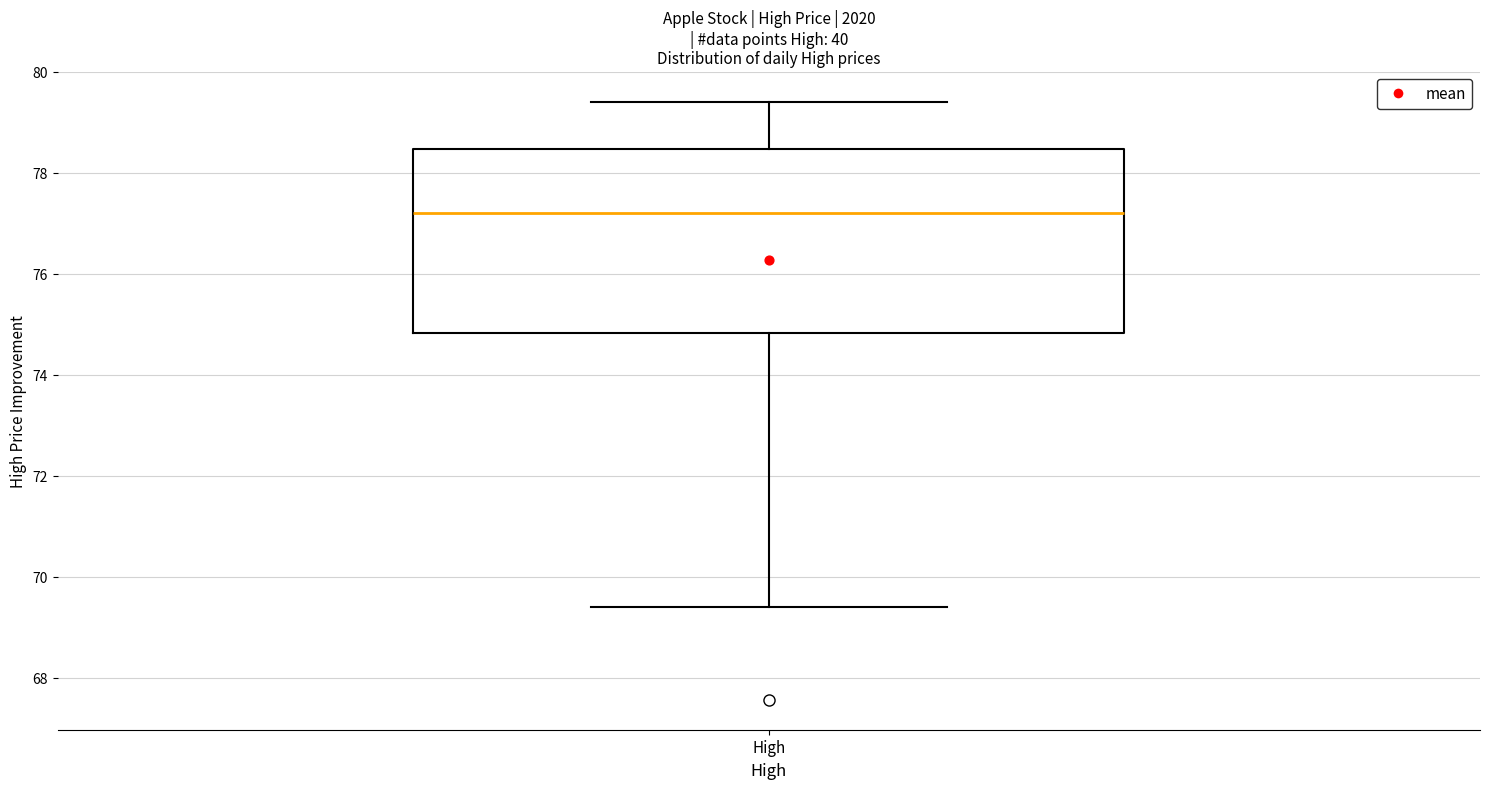

Transcribe this box plot: give where the median line is, the range the box spans, and where the two whiskers end, as read against the y-axis. The values are not printed on the chart, so give them approximately, as read against the axis.

median 77.2, box 74.8 to 78.4, whiskers 69.4 to 79.4